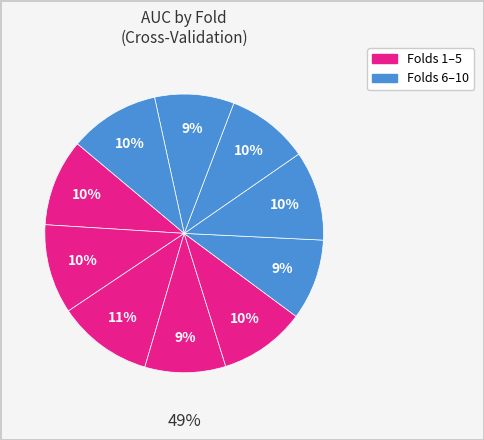

Is it true that 3 is 2% of the pie?

False